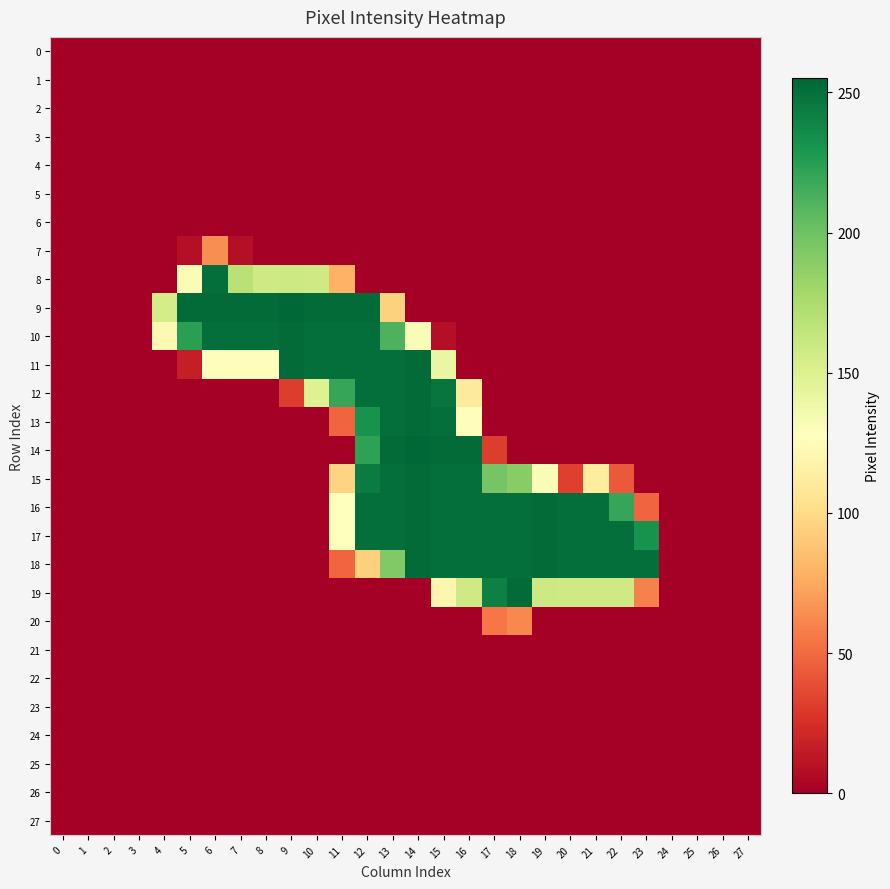

What is the difference between the highest and lowest values at 16?

253